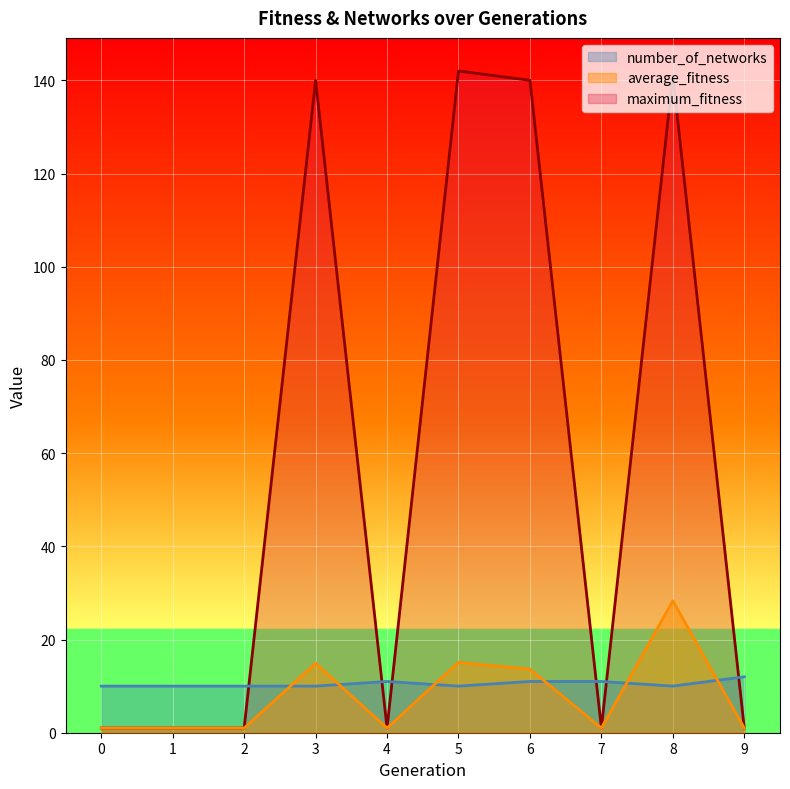

Which series has the largest range (max minus min)?

maximum_fitness